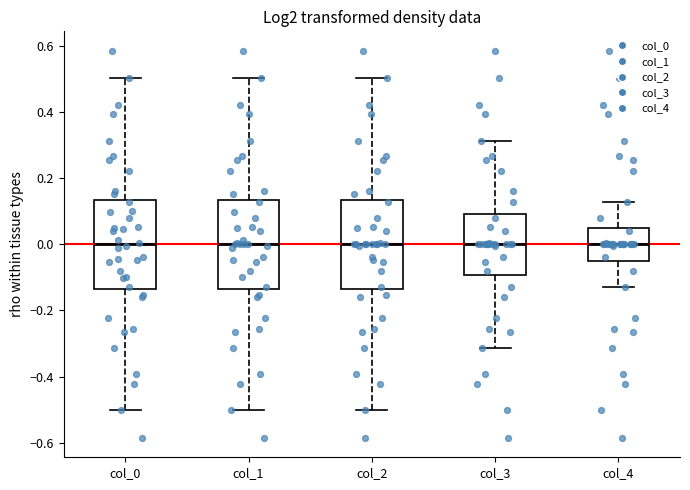

Where does the median line of the box for col_0 sit on the y-axis? The values are not printed on the chart, so give them approximately, as read against the axis.

0.00